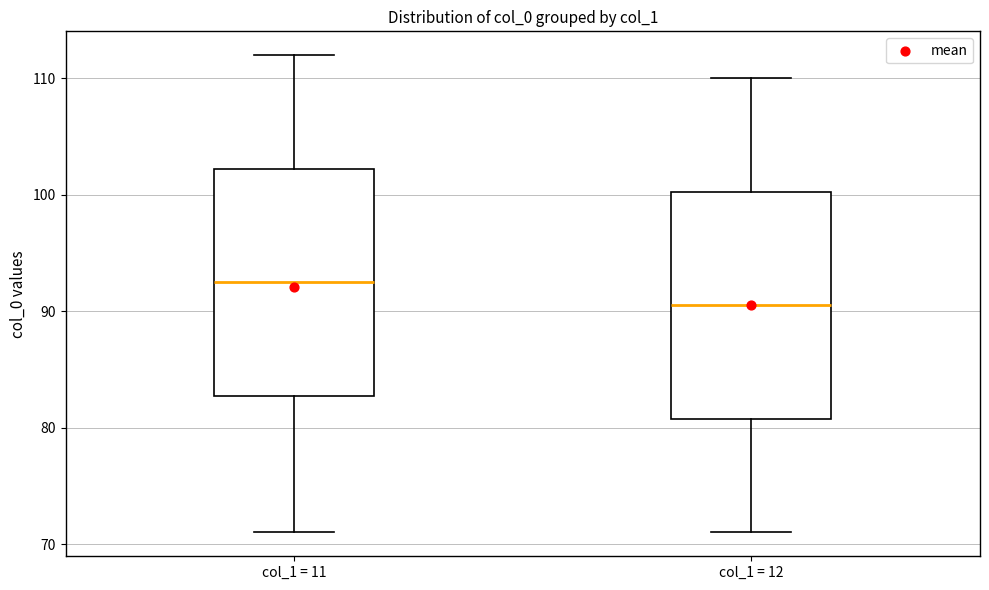

Where is the upper edge of the box for col_1 = 11 on the y-axis? The values are not printed on the chart, so give them approximately, as read against the axis.

102